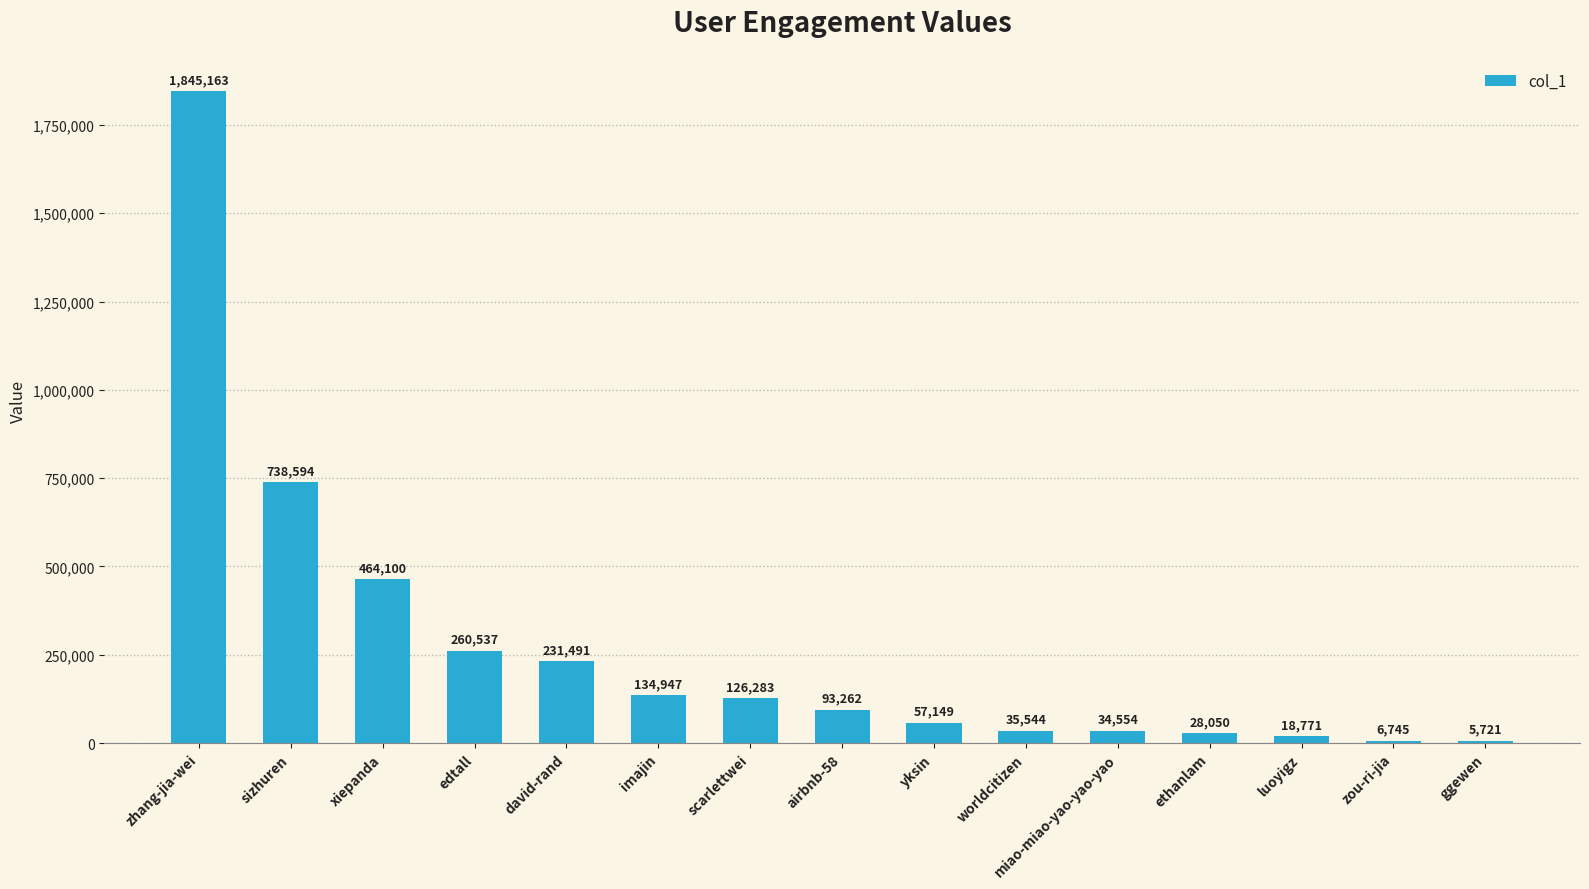

Reading left to right, what are all the values shown in this chart?

zhang-jia-wei=1845163	sizhuren=738594	xiepanda=464100	edtall=260537	david-rand=231491	imajin=134947	scarlettwei=126283	airbnb-58=93262	yksin=57149	worldcitizen=35544	miao-miao-yao-yao-yao=34554	ethanlam=28050	luoyigz=18771	zou-ri-jia=6745	ggewen=5721